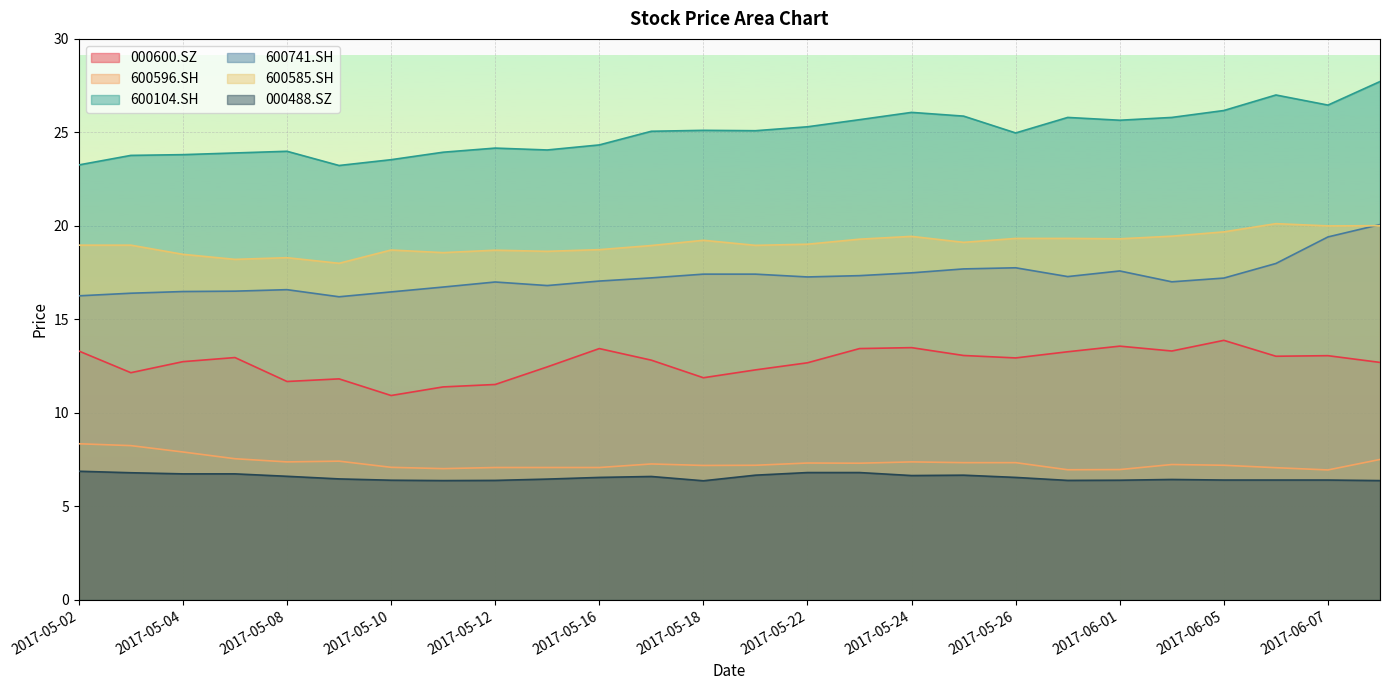

At which category does the chart reach its minimum across all series?

2017-05-18